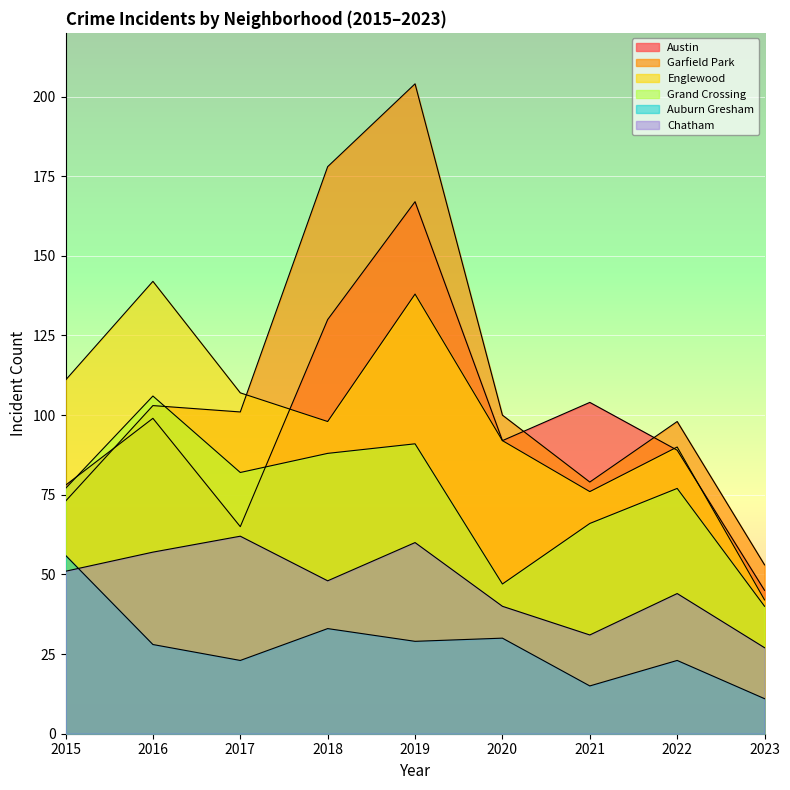

Where is the first local maximum for Austin?

2016